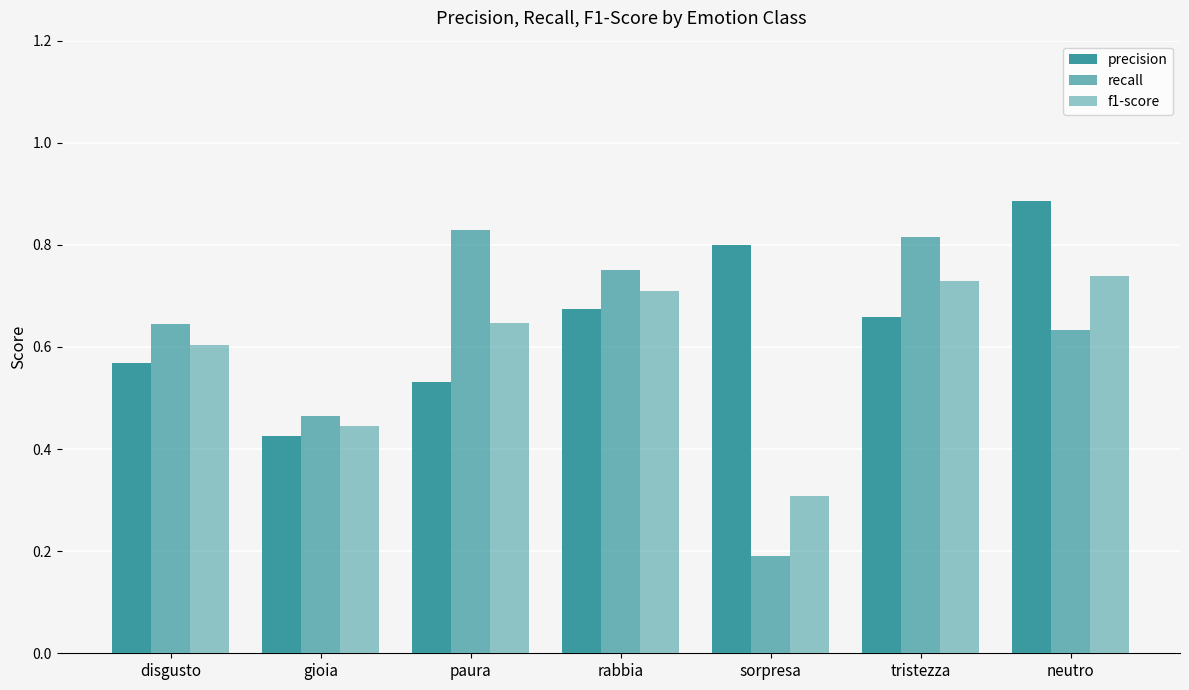

List the series in order of their overall mean, highest first.

precision, recall, f1-score